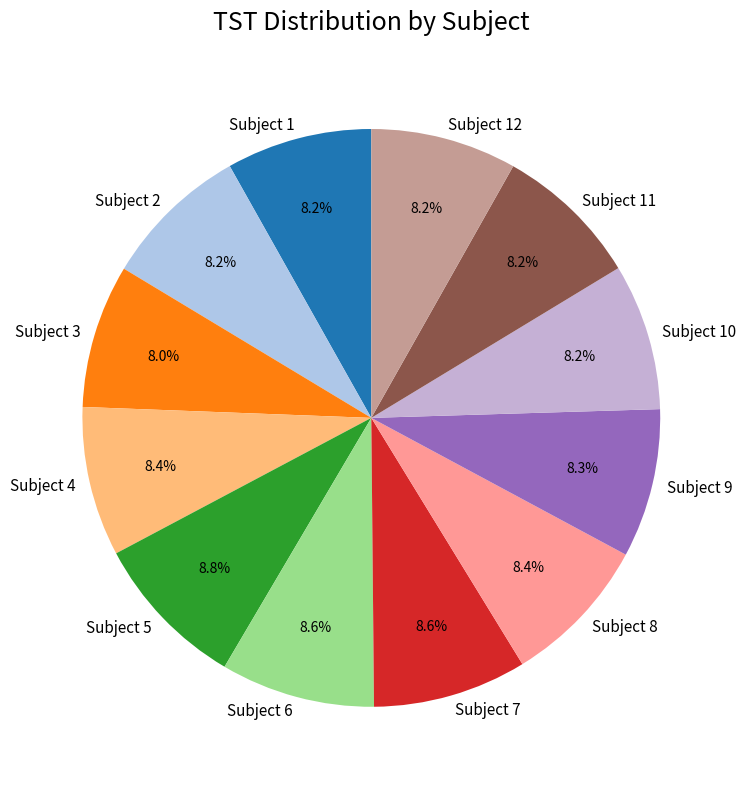

Combined, do Subject 5 and Subject 6 account for over 50%?

No